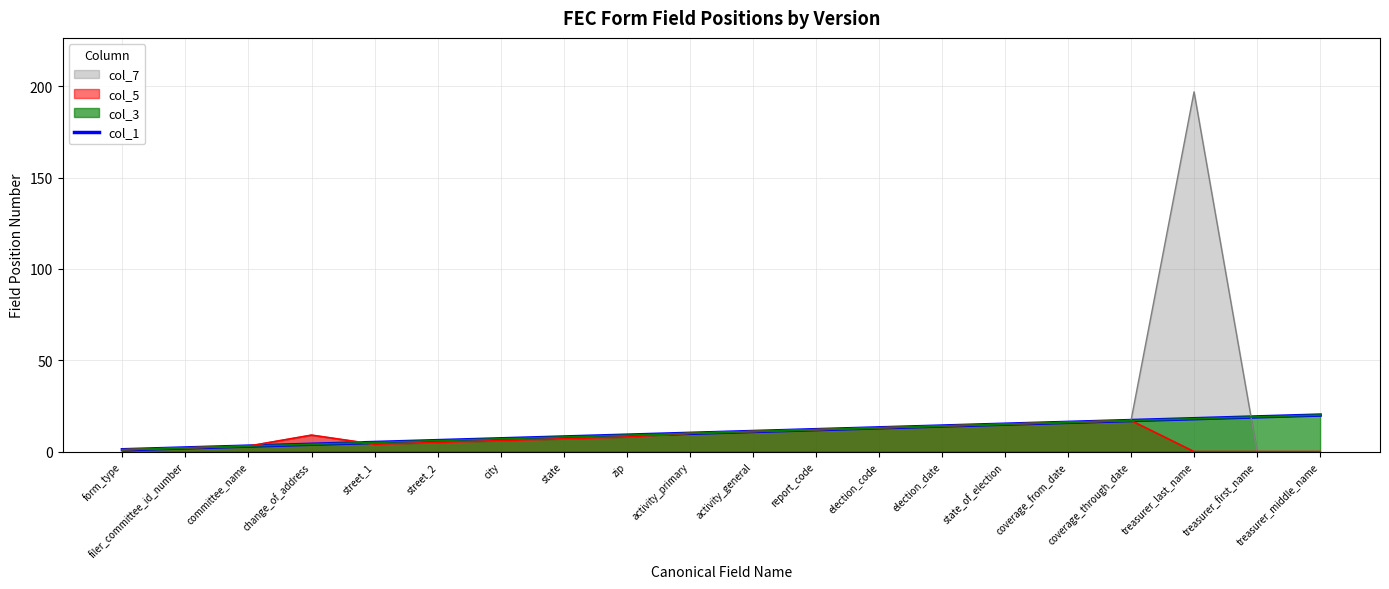

True or false: there are more than 2 points higher than both neighbors.

False